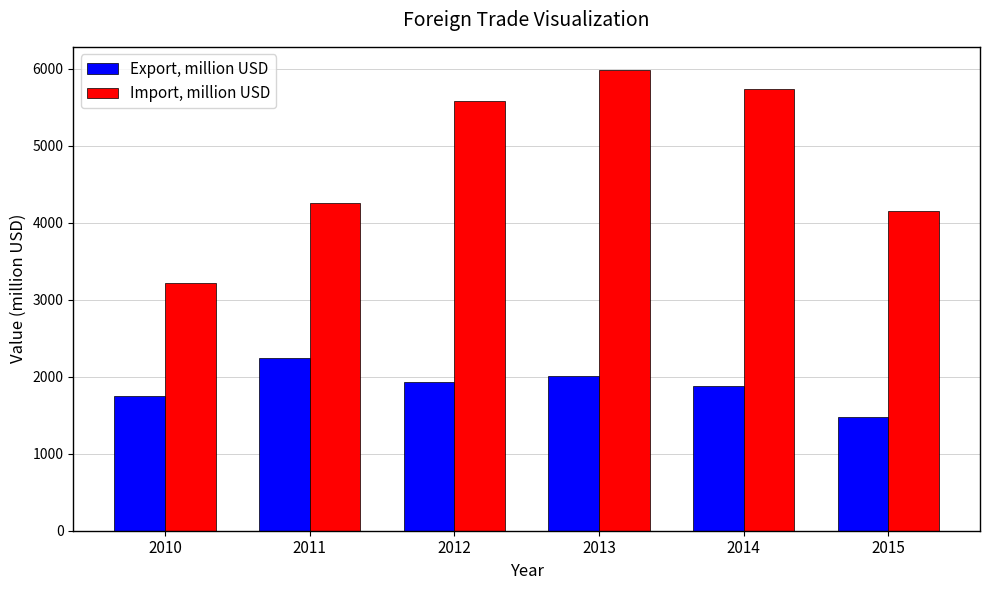

Rank the series at 2010 from highest to lowest value.

Import, million USD, Export, million USD